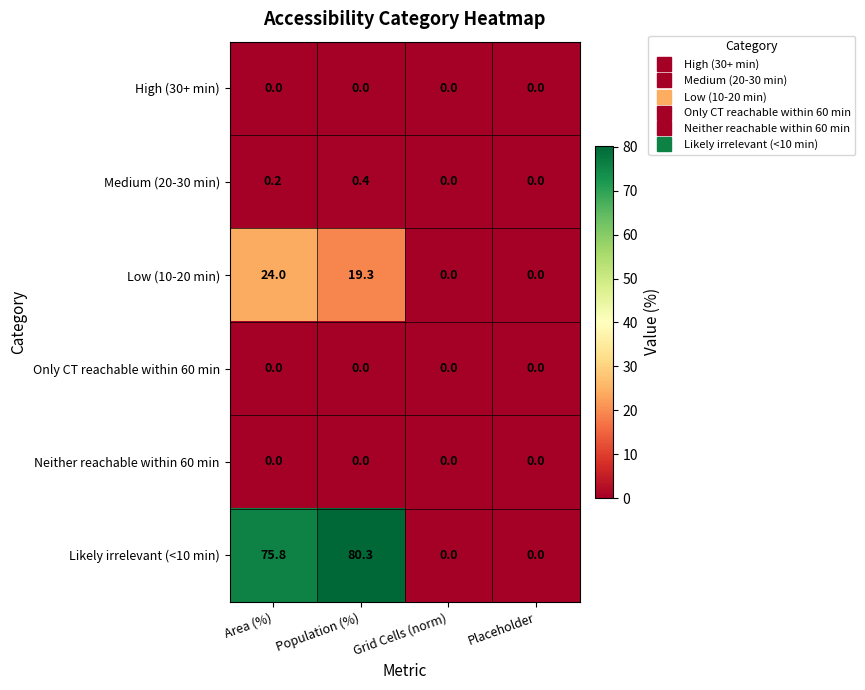

Which series has the largest total across all categories?

Likely irrelevant (<10 min)